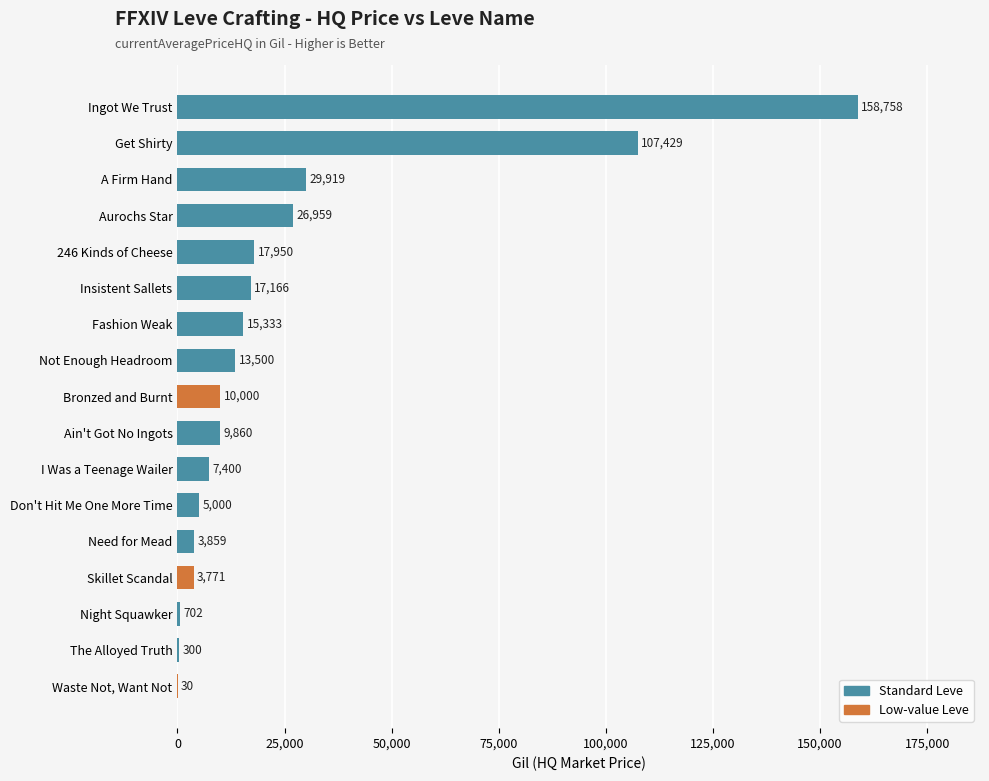

Reading bottom to top, what are all the values shown in this chart?

Waste Not, Want Not=30	The Alloyed Truth=300	Night Squawker=702	Skillet Scandal=3771	Need for Mead=3859	Don't Hit Me One More Time=5000	I Was a Teenage Wailer=7400	Ain't Got No Ingots=9860	Bronzed and Burnt=10000	Not Enough Headroom=13500	Fashion Weak=15333	Insistent Sallets=17166	246 Kinds of Cheese=17950	Aurochs Star=26959	A Firm Hand=29919	Get Shirty=107429	Ingot We Trust=158758